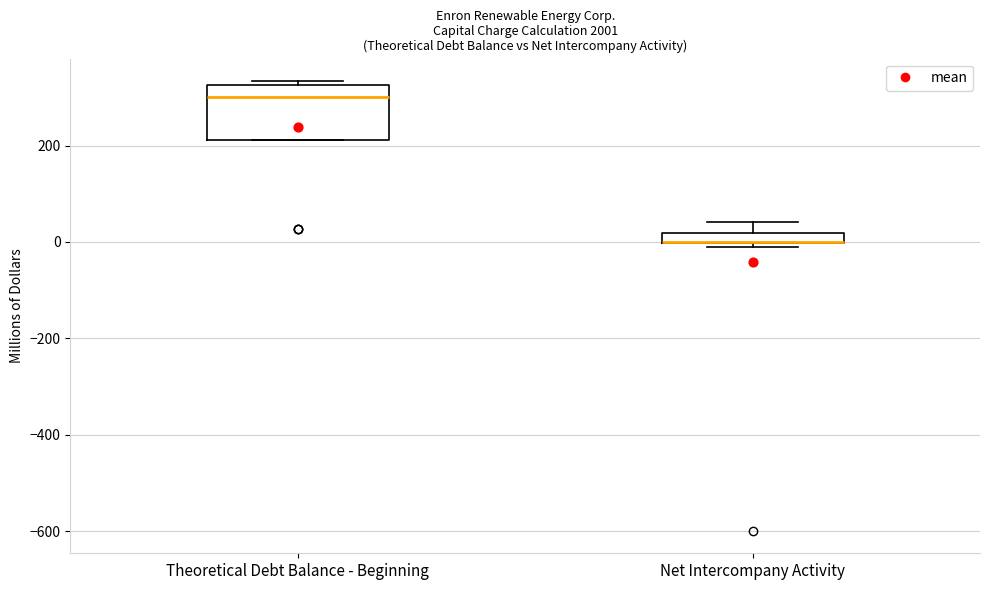

Which box is the tallest, from its lower edge to its upper edge?

Theoretical Debt Balance - Beginning